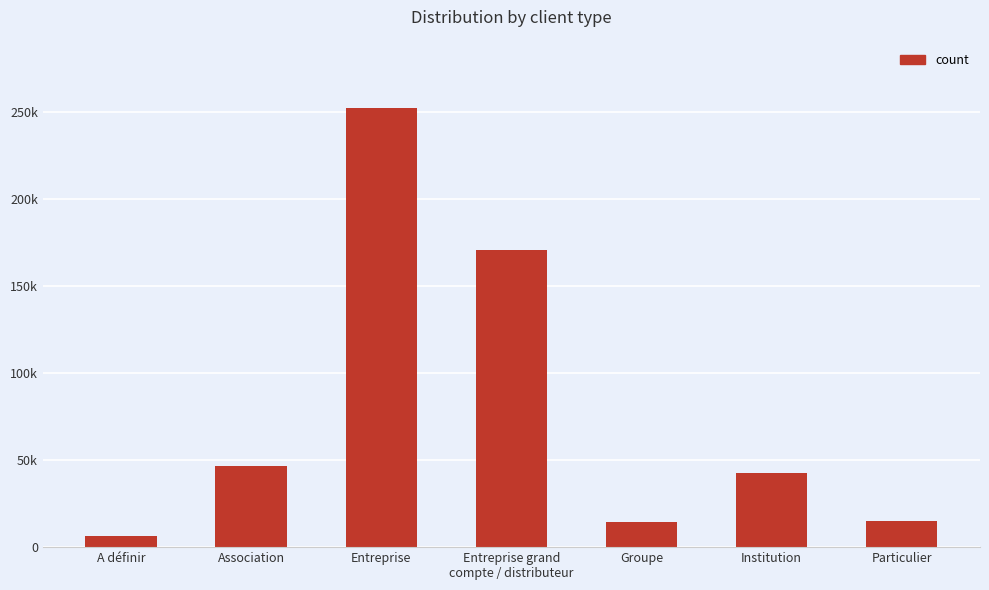

Which category has the highest value across all series?

Entreprise